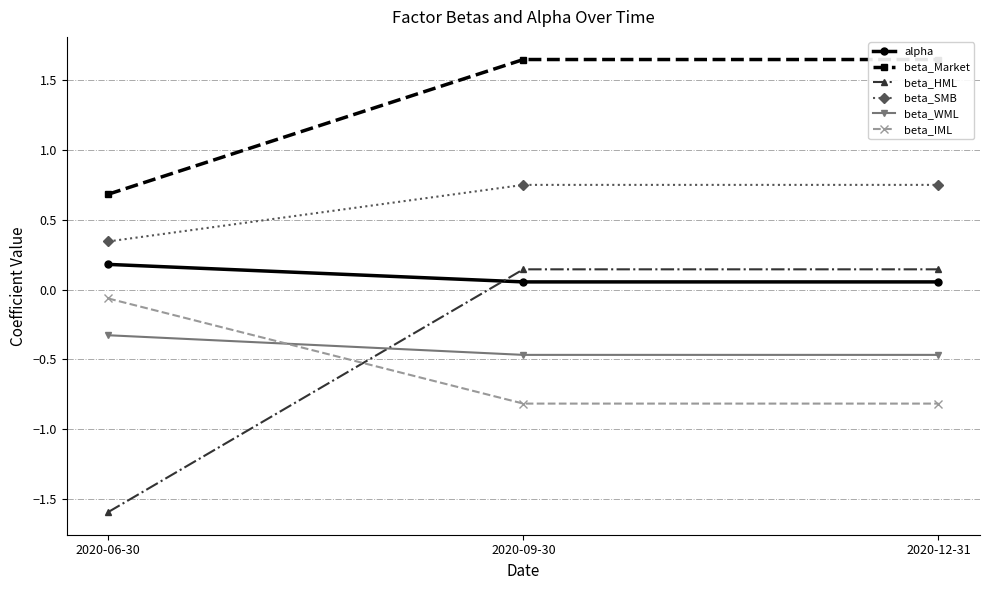

Which has a higher value, 2020-06-30 or 2020-12-31?

2020-06-30